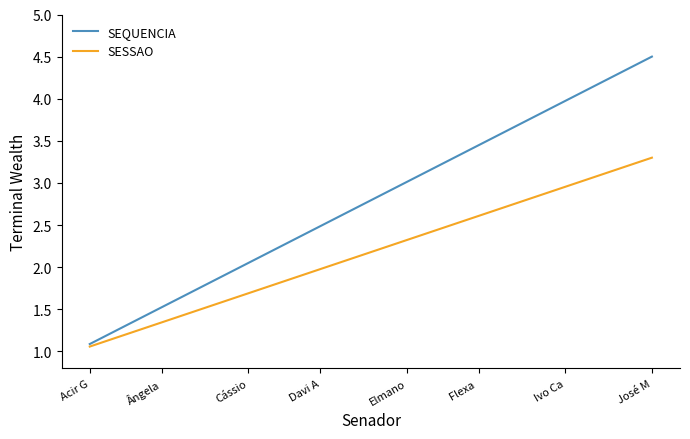

How many values in the SESSAO series are below 2?

17